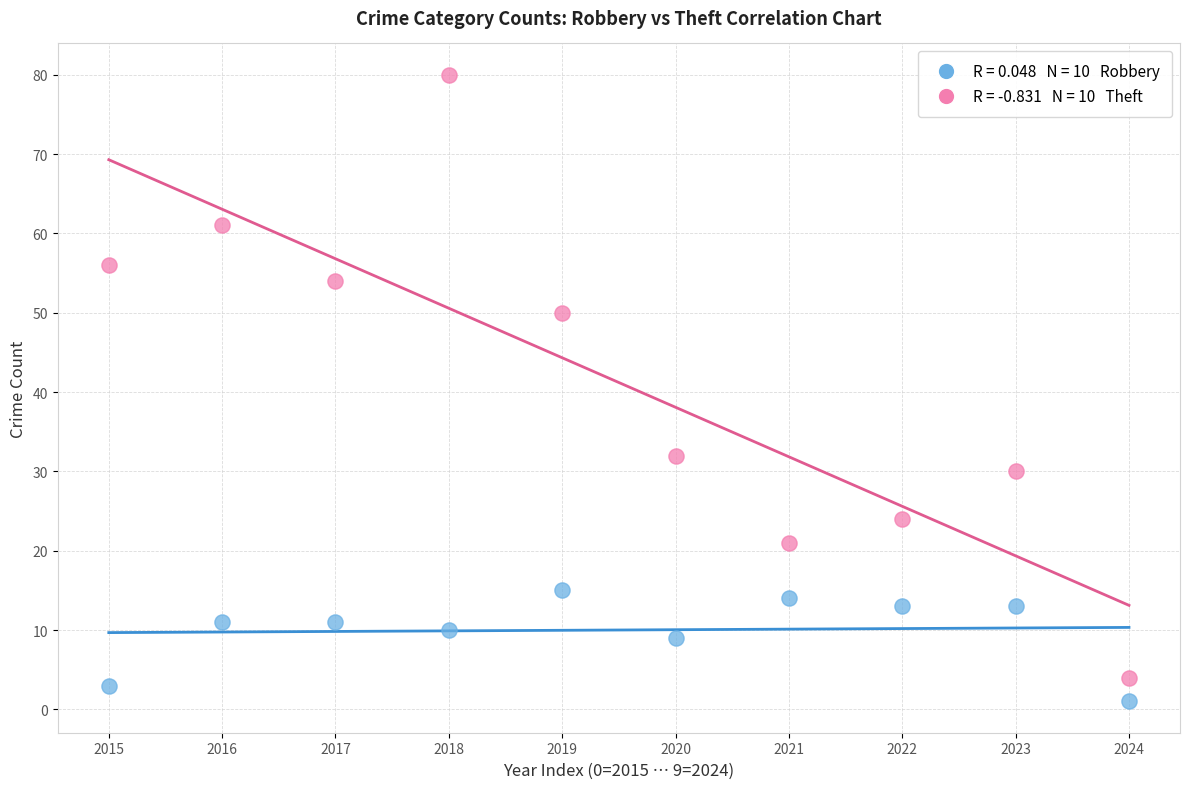

Across all data points, what is the range of Y values (max minus min)?

79